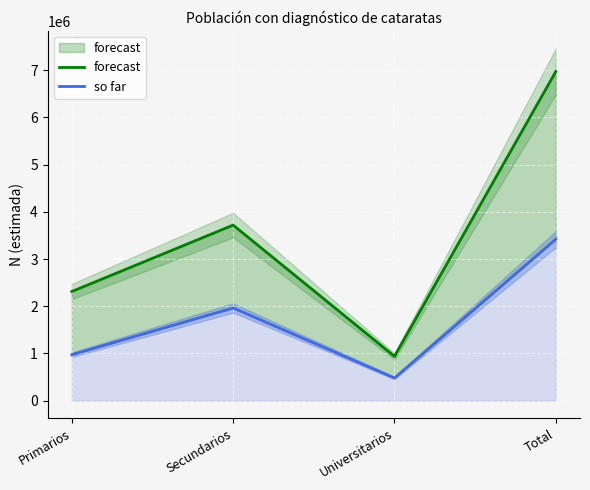

Between Secundarios and Total, which series saw the biggest shift?

forecast